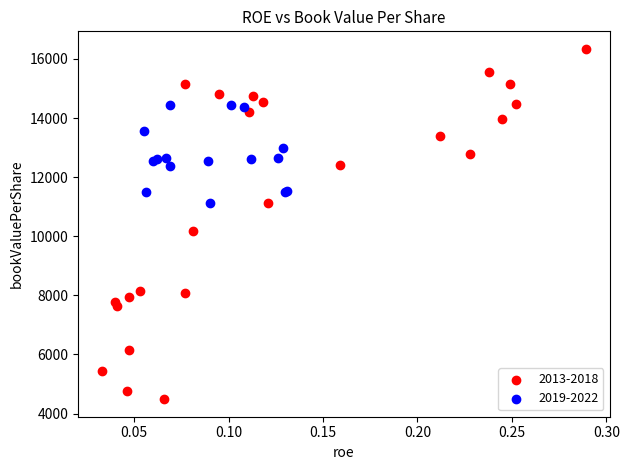

Which series contains the lowest Y value?

2013-2018